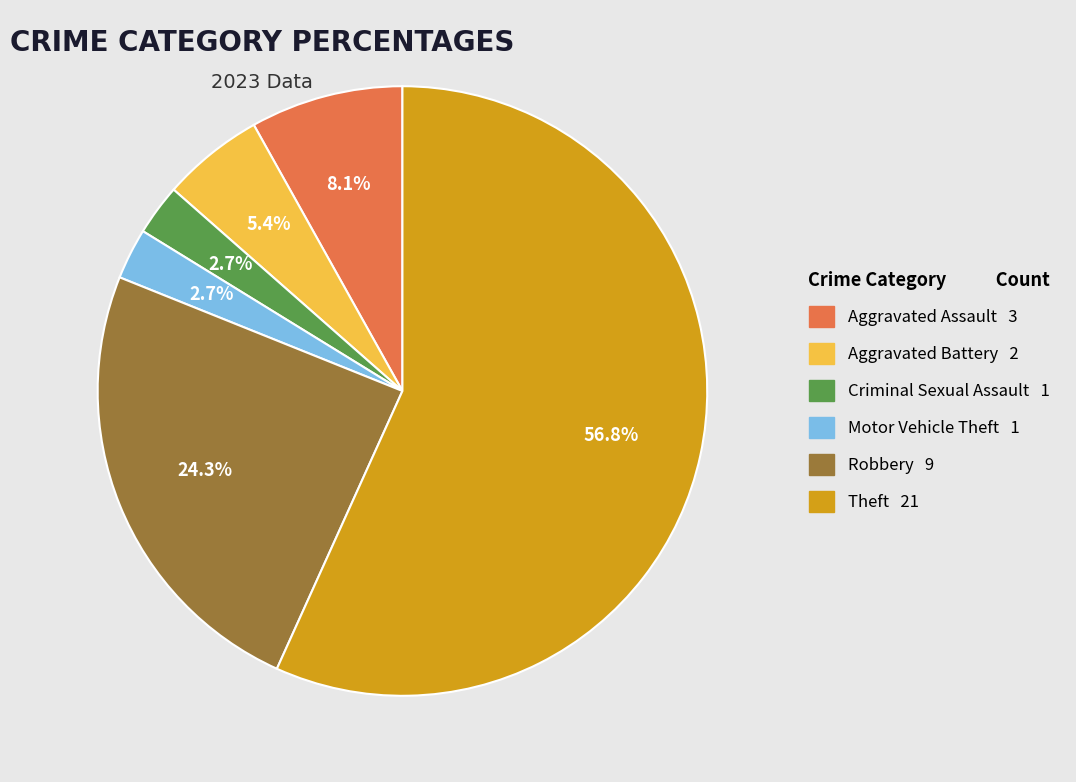

What is the ratio of the value at Motor Vehicle Theft to the value at Robbery?

0.1